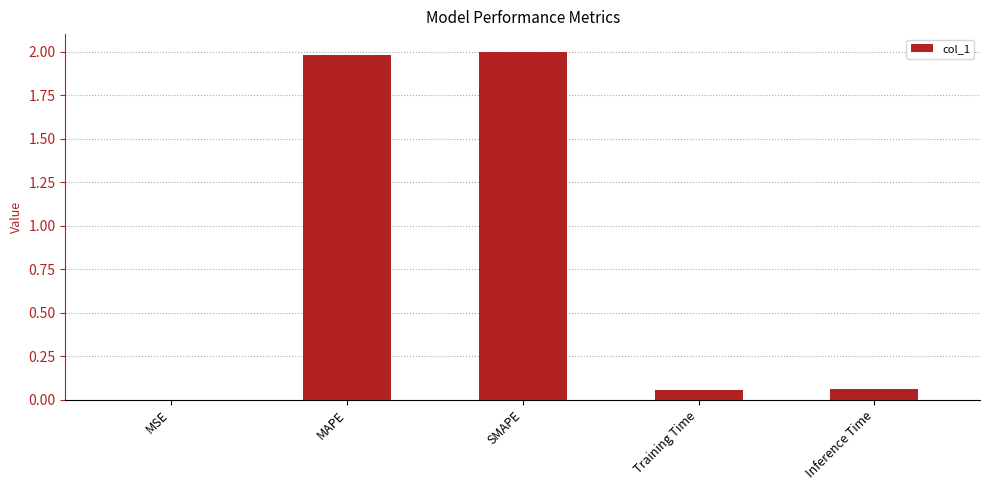

Is it true that the value at SMAPE is 2.6?

False